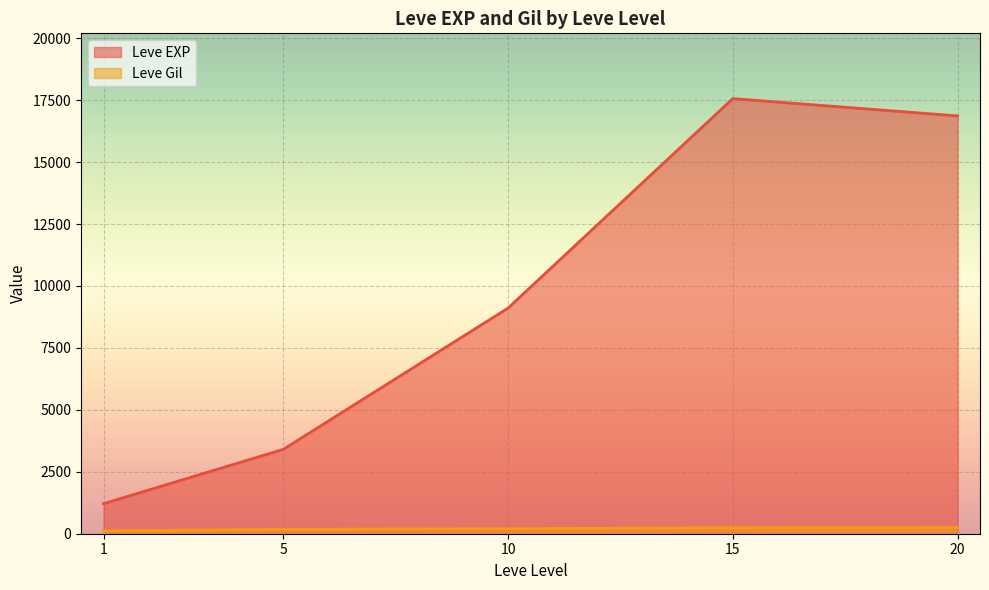

At which label does Leve Gil first exceed 170?

5